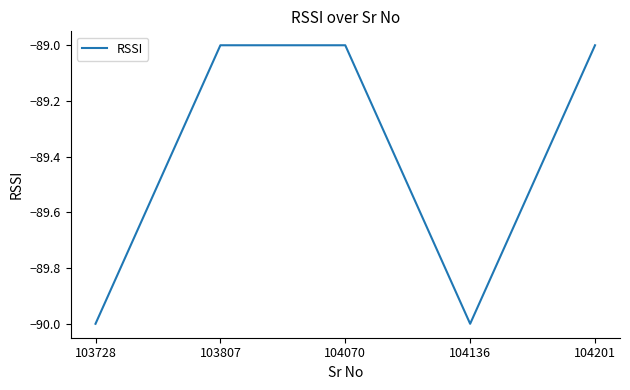

Between 104136 and 104201, which is larger?

104201